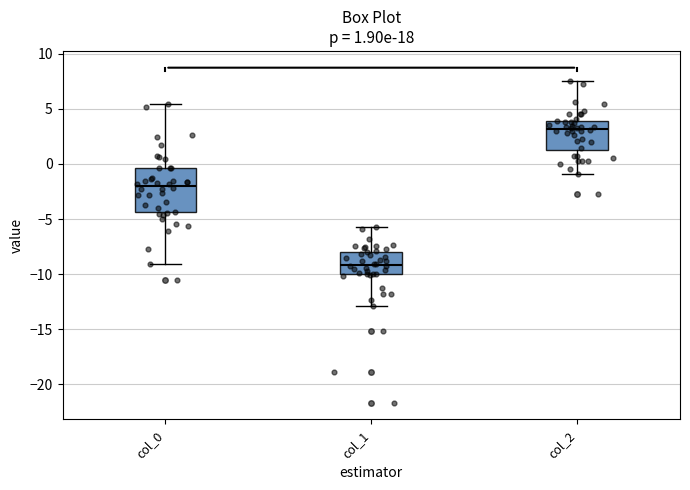

Which box is the tallest, from its lower edge to its upper edge?

col_0